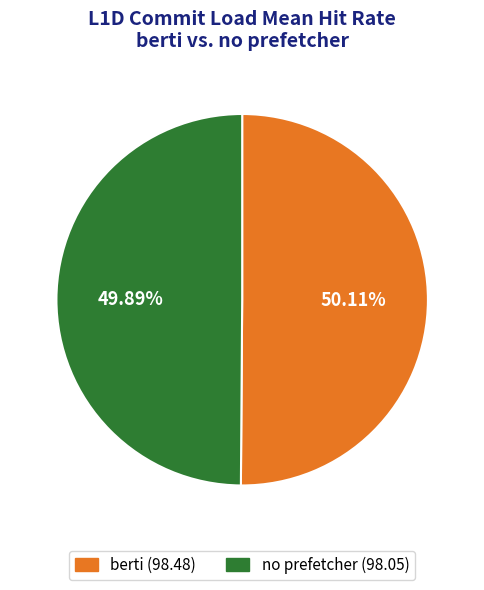

What is the total percentage of no prefetcher and berti?

100.0%